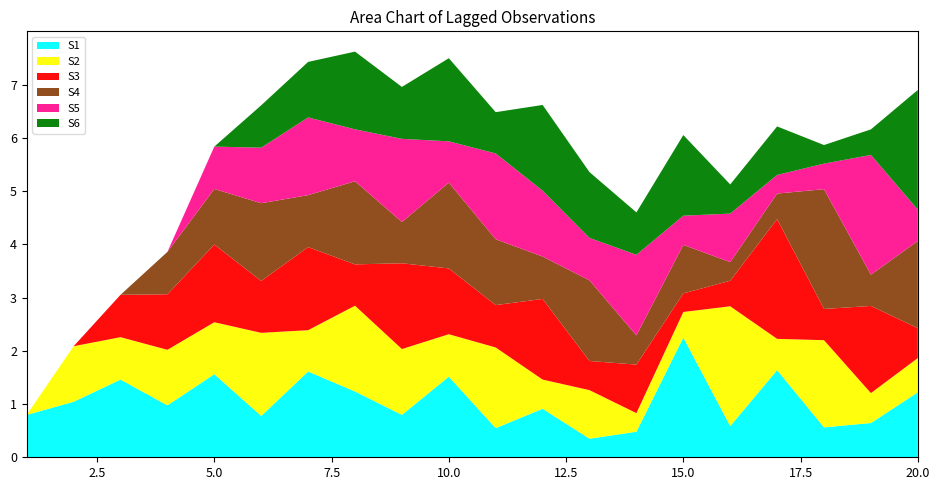

Reading left to right, extract all data points from this chart.

S1: 1=0.8	2=1.0	3=1.5	4=1.0	5=1.6	6=0.8	7=1.6	8=1.2	9=0.8	10=1.5	11=0.5	12=0.9	13=0.3	14=0.5	15=2.2	16=0.6	17=1.6	18=0.6	19=0.6	20=1.2
S2: 1=0.0	2=1.0	3=0.8	4=1.0	5=1.0	6=1.6	7=0.8	8=1.6	9=1.2	10=0.8	11=1.5	12=0.5	13=0.9	14=0.3	15=0.5	16=2.2	17=0.6	18=1.6	19=0.6	20=0.6
S3: 1=0.0	2=0.0	3=0.8	4=1.0	5=1.5	6=1.0	7=1.6	8=0.8	9=1.6	10=1.2	11=0.8	12=1.5	13=0.5	14=0.9	15=0.3	16=0.5	17=2.2	18=0.6	19=1.6	20=0.6
S4: 1=0.0	2=0.0	3=0.0	4=0.8	5=1.0	6=1.5	7=1.0	8=1.6	9=0.8	10=1.6	11=1.2	12=0.8	13=1.5	14=0.5	15=0.9	16=0.3	17=0.5	18=2.2	19=0.6	20=1.6
S5: 1=0.0	2=0.0	3=0.0	4=0.0	5=0.8	6=1.0	7=1.5	8=1.0	9=1.6	10=0.8	11=1.6	12=1.2	13=0.8	14=1.5	15=0.5	16=0.9	17=0.3	18=0.5	19=2.2	20=0.6
S6: 1=0.0	2=0.0	3=0.0	4=0.0	5=0.0	6=0.8	7=1.0	8=1.5	9=1.0	10=1.6	11=0.8	12=1.6	13=1.2	14=0.8	15=1.5	16=0.5	17=0.9	18=0.3	19=0.5	20=2.2